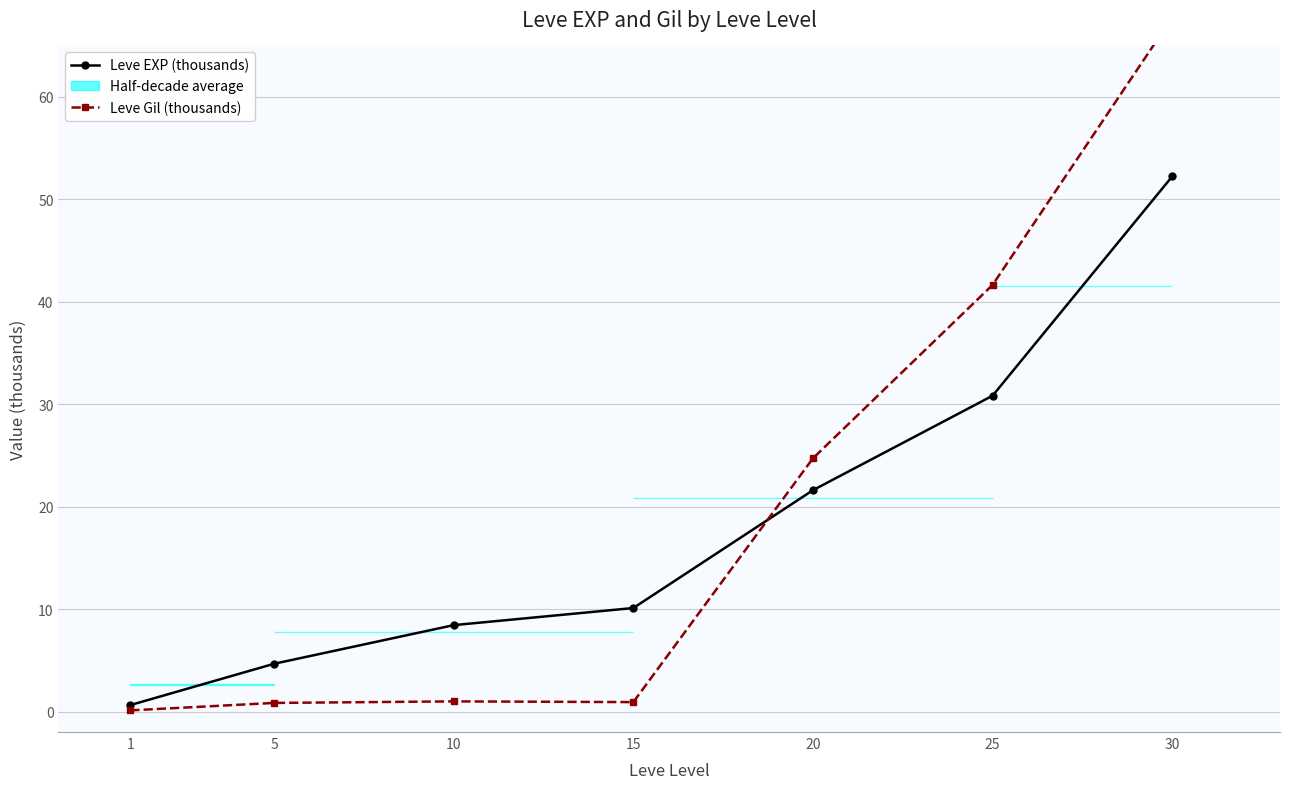

What is the value of the Leve EXP (thousands) point at the 4th from the left?

10.1